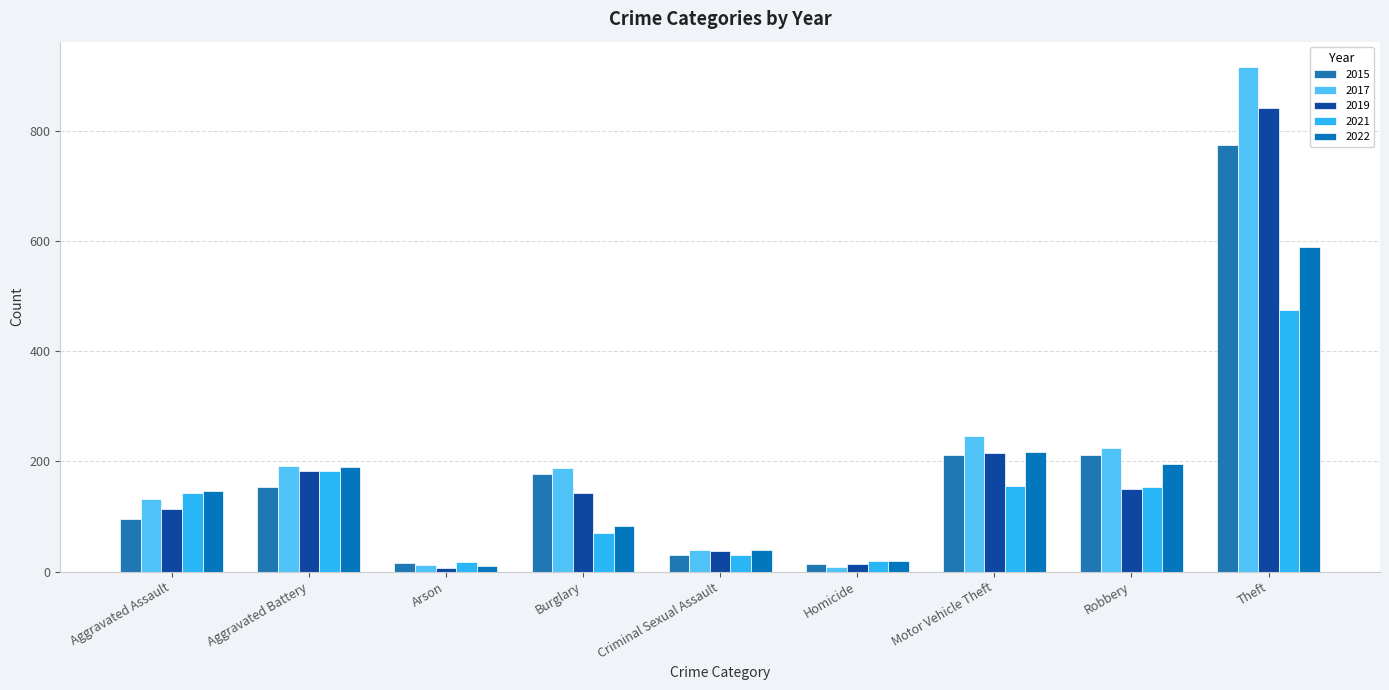

How many values in the 2015 series are below 154?

4